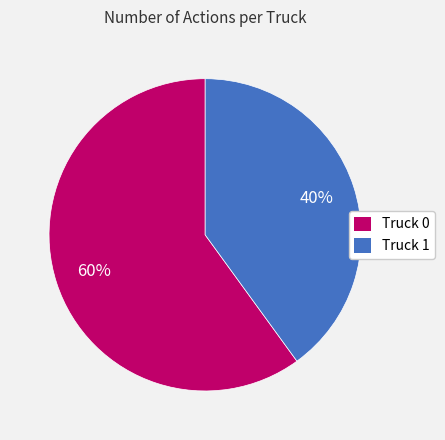

Do Truck 0 and Truck 1 together represent more than half of the pie?

Yes